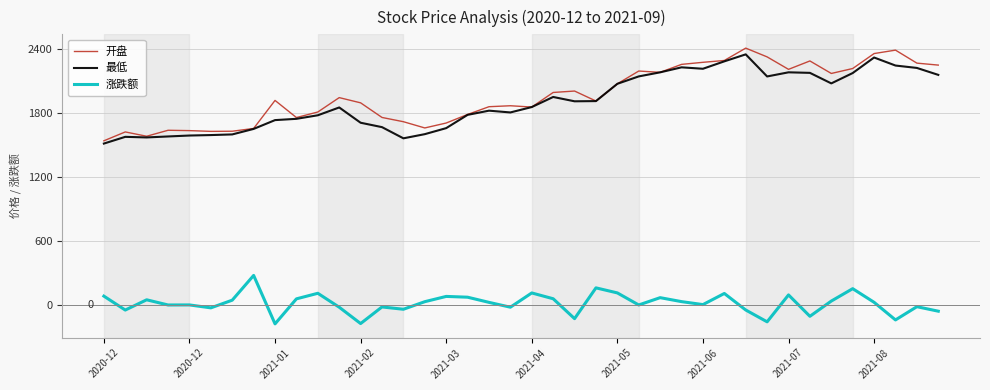

Does the chart have visible grid lines?

Yes